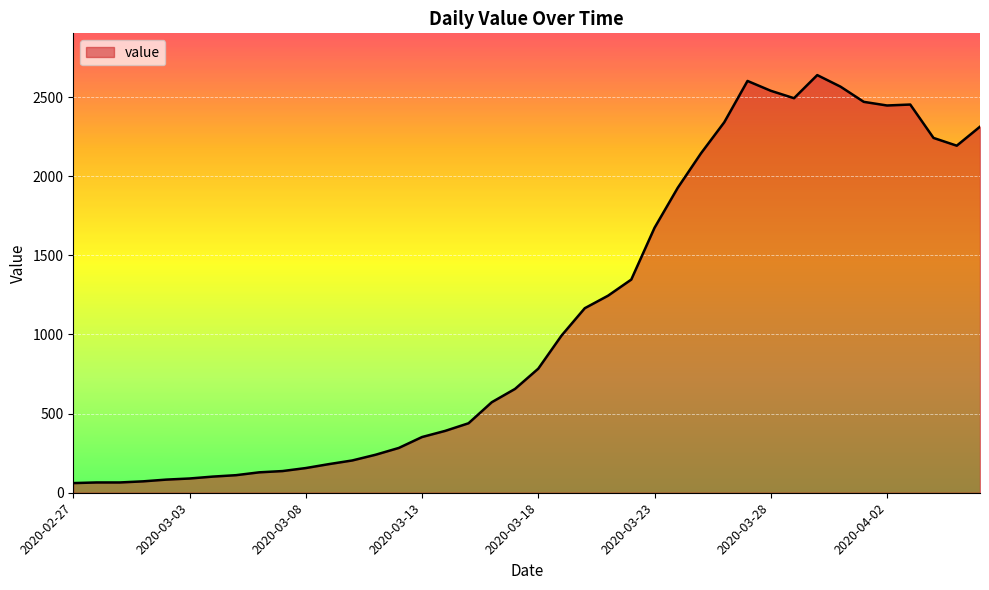

What is the smallest value displayed?

61